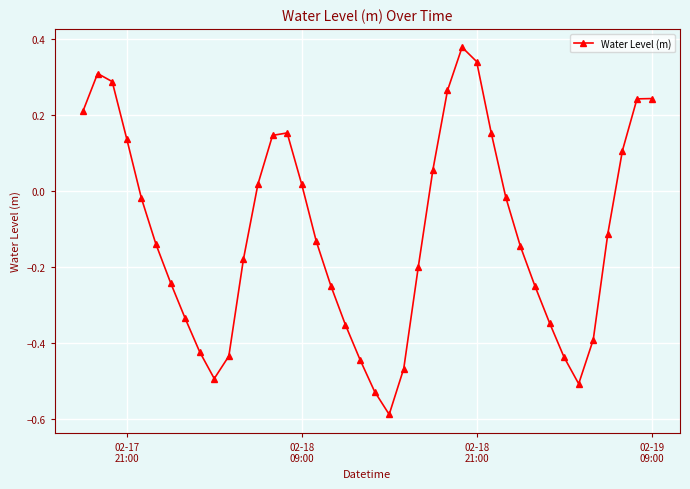

How many points are lower than both their immediate neighbors (excluding endpoints)?

3